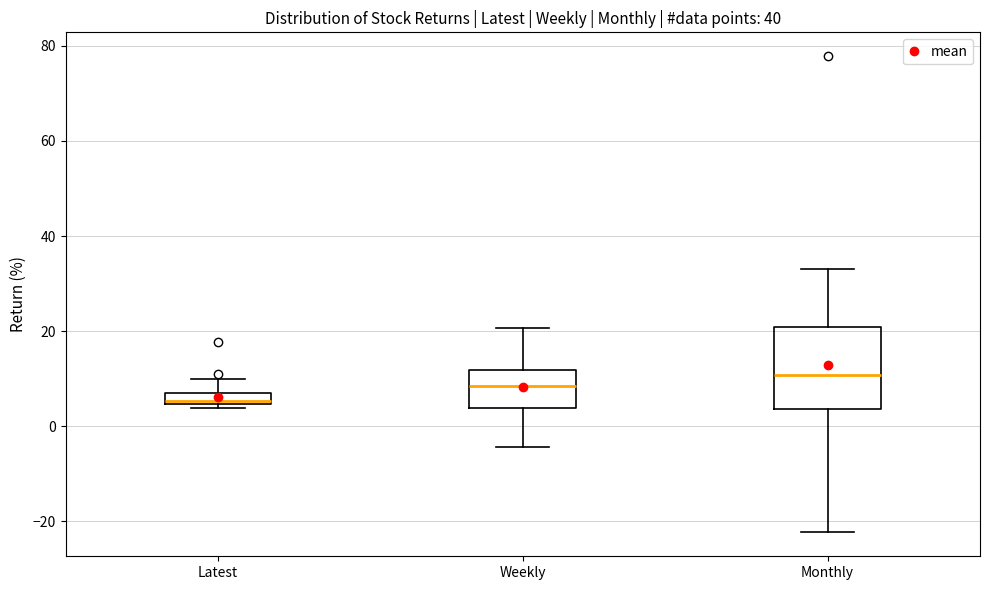

Where does the lower whisker of the box for Weekly end on the y-axis? The values are not printed on the chart, so give them approximately, as read against the axis.

-4